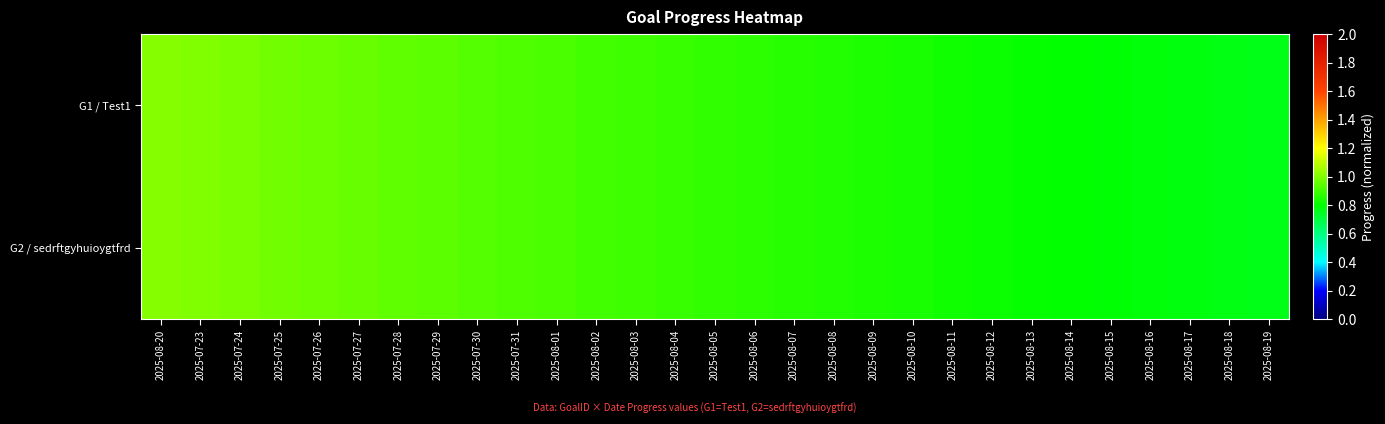

Between 2025-08-04 and 2025-08-17, which series saw the biggest shift?

G1 / Test1